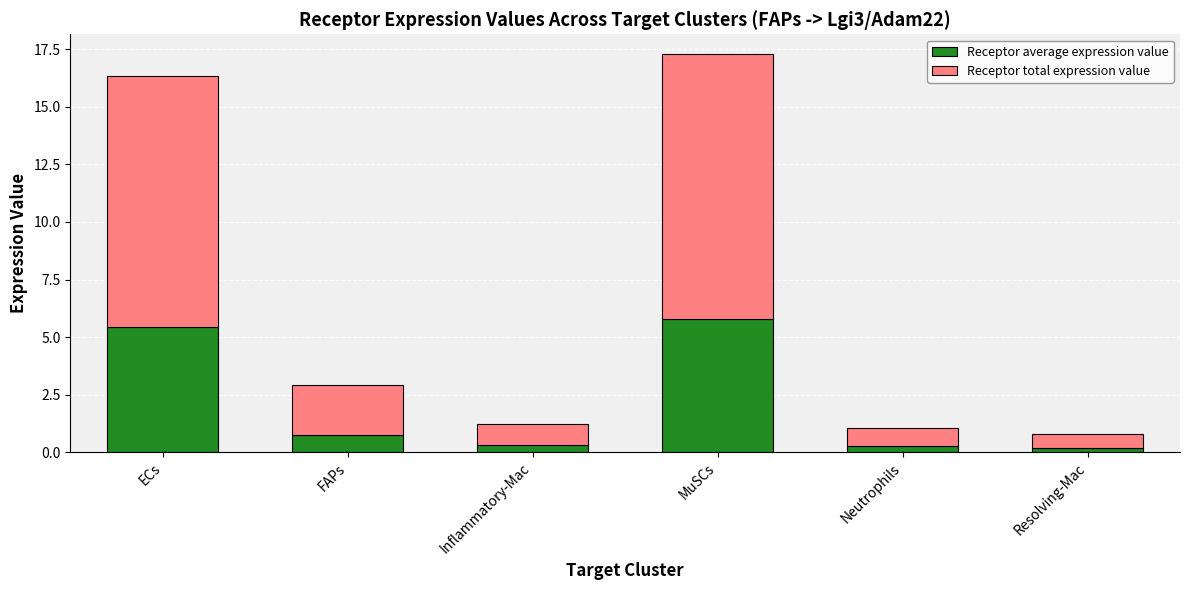

At which category is the sum across all series the highest?

MuSCs